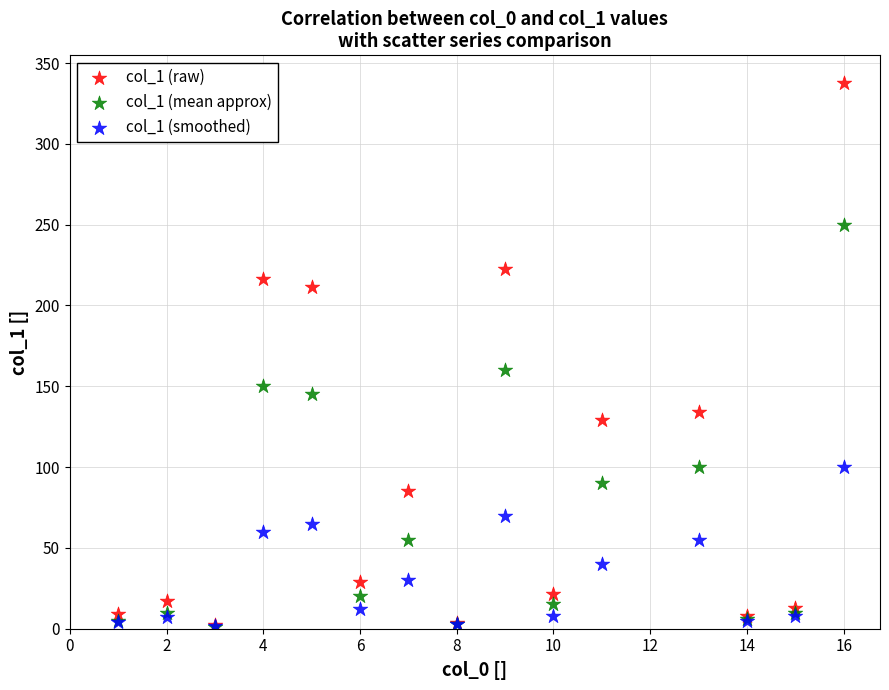

Across all series, what Y value is closest to 169?

160.0